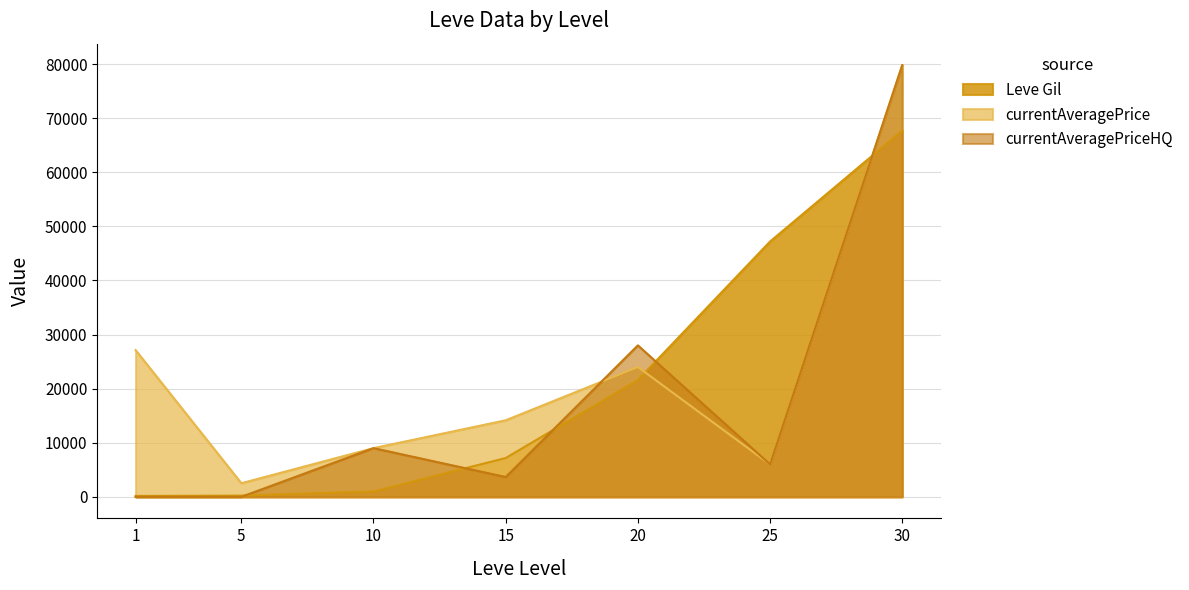

How many data points in Leve Gil are above 7170?

3